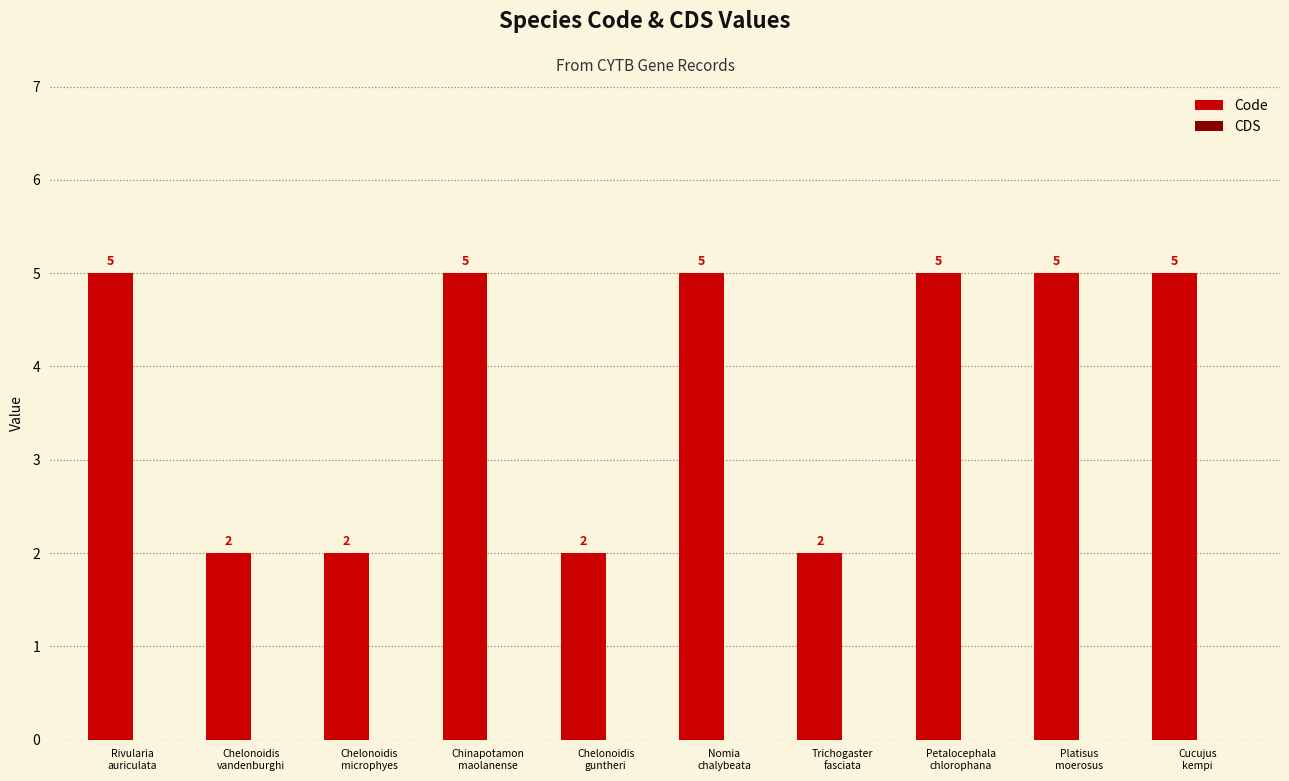

What is the difference between the second highest and second lowest values?

3